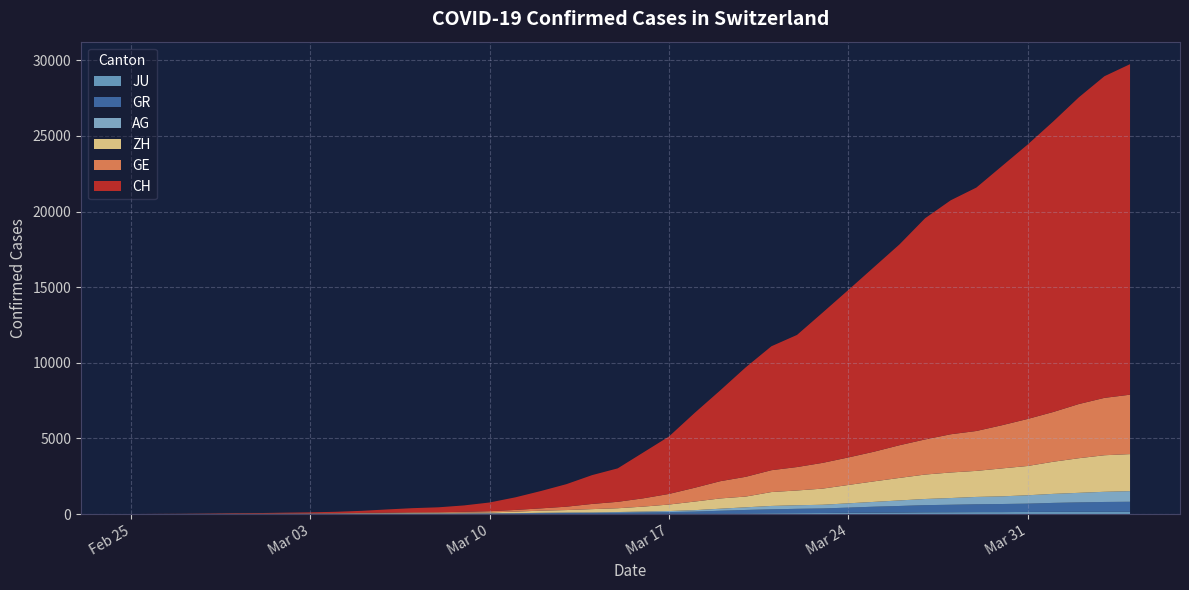

Reading left to right, list all the values displayed in this chart.

CH: 2020-02-25=0	2020-02-26=5	2020-02-27=9	2020-02-28=19	2020-02-29=31	2020-03-01=37	2020-03-02=53	2020-03-03=68	2020-03-04=95	2020-03-05=139	2020-03-06=214	2020-03-07=277	2020-03-08=324	2020-03-09=421	2020-03-10=576	2020-03-11=831	2020-03-12=1146	2020-03-13=1490	2020-03-14=1905	2020-03-15=2211	2020-03-16=3032	2020-03-17=3796	2020-03-18=4945	2020-03-19=6002	2020-03-20=7240	2020-03-21=8194	2020-03-22=8736	2020-03-23=9935	2020-03-24=11069	2020-03-25=12200	2020-03-26=13278	2020-03-27=14625	2020-03-28=15470	2020-03-29=16094	2020-03-30=17135	2020-03-31=18141	2020-04-01=19207	2020-04-02=20278	2020-04-03=21267	2020-04-04=21855
GE: 2020-02-25=0	2020-02-26=1	2020-02-27=1	2020-02-28=4	2020-02-29=8	2020-03-01=9	2020-03-02=10	2020-03-03=13	2020-03-04=15	2020-03-05=20	2020-03-06=29	2020-03-07=42	2020-03-08=44	2020-03-09=59	2020-03-10=79	2020-03-11=112	2020-03-12=153	2020-03-13=224	2020-03-14=343	2020-03-15=425	2020-03-16=549	2020-03-17=701	2020-03-18=911	2020-03-19=1139	2020-03-20=1307	2020-03-21=1445	2020-03-22=1549	2020-03-23=1703	2020-03-24=1820	2020-03-25=1960	2020-03-26=2161	2020-03-27=2322	2020-03-28=2527	2020-03-29=2638	2020-03-30=2855	2020-03-31=3109	2020-04-01=3289	2020-04-02=3582	2020-04-03=3793	2020-04-04=3928
ZH: 2020-02-25=0	2020-02-26=0	2020-02-27=2	2020-02-28=2	2020-02-29=6	2020-03-01=7	2020-03-02=10	2020-03-03=13	2020-03-04=15	2020-03-05=23	2020-03-06=29	2020-03-07=34	2020-03-08=40	2020-03-09=49	2020-03-10=62	2020-03-11=101	2020-03-12=140	2020-03-13=163	2020-03-14=218	2020-03-15=250	2020-03-16=326	2020-03-17=429	2020-03-18=568	2020-03-19=679	2020-03-20=711	2020-03-21=919	2020-03-22=978	2020-03-23=1067	2020-03-24=1213	2020-03-25=1357	2020-03-26=1489	2020-03-27=1616	2020-03-28=1690	2020-03-29=1722	2020-03-30=1848	2020-03-31=1936	2020-04-01=2125	2020-04-02=2289	2020-04-03=2417	2020-04-04=2450
AG: 2020-02-25=0	2020-02-26=1	2020-02-27=1	2020-02-28=1	2020-02-29=3	2020-03-01=4	2020-03-02=7	2020-03-03=7	2020-03-04=10	2020-03-05=11	2020-03-06=12	2020-03-07=14	2020-03-08=14	2020-03-09=15	2020-03-10=18	2020-03-11=20	2020-03-12=27	2020-03-13=30	2020-03-14=33	2020-03-15=43	2020-03-16=56	2020-03-17=69	2020-03-18=96	2020-03-19=134	2020-03-20=175	2020-03-21=223	2020-03-22=235	2020-03-23=245	2020-03-24=283	2020-03-25=318	2020-03-26=367	2020-03-27=407	2020-03-28=444	2020-03-29=485	2020-03-30=506	2020-03-31=554	2020-04-01=596	2020-04-02=631	2020-04-03=673	2020-04-04=702
GR: 2020-02-25=0	2020-02-26=2	2020-02-27=2	2020-02-28=6	2020-02-29=6	2020-03-01=6	2020-03-02=9	2020-03-03=9	2020-03-04=12	2020-03-05=14	2020-03-06=16	2020-03-07=17	2020-03-08=18	2020-03-09=18	2020-03-10=22	2020-03-11=31	2020-03-12=43	2020-03-13=53	2020-03-14=56	2020-03-15=71	2020-03-16=84	2020-03-17=101	2020-03-18=128	2020-03-19=182	2020-03-20=226	2020-03-21=258	2020-03-22=284	2020-03-23=300	2020-03-24=343	2020-03-25=393	2020-03-26=433	2020-03-27=474	2020-03-28=495	2020-03-29=519	2020-03-30=535	2020-03-31=547	2020-04-01=592	2020-04-02=622	2020-04-03=649	2020-04-04=657
JU: 2020-02-25=0	2020-02-26=0	2020-02-27=1	2020-02-28=1	2020-02-29=1	2020-03-01=1	2020-03-02=1	2020-03-03=2	2020-03-04=2	2020-03-05=4	2020-03-06=4	2020-03-07=5	2020-03-08=5	2020-03-09=7	2020-03-10=7	2020-03-11=7	2020-03-12=12	2020-03-13=17	2020-03-14=18	2020-03-15=19	2020-03-16=25	2020-03-17=29	2020-03-18=32	2020-03-19=36	2020-03-20=44	2020-03-21=54	2020-03-22=61	2020-03-23=69	2020-03-24=82	2020-03-25=92	2020-03-26=100	2020-03-27=114	2020-03-28=119	2020-03-29=127	2020-03-30=128	2020-03-31=140	2020-04-01=145	2020-04-02=149	2020-04-03=149	2020-04-04=154